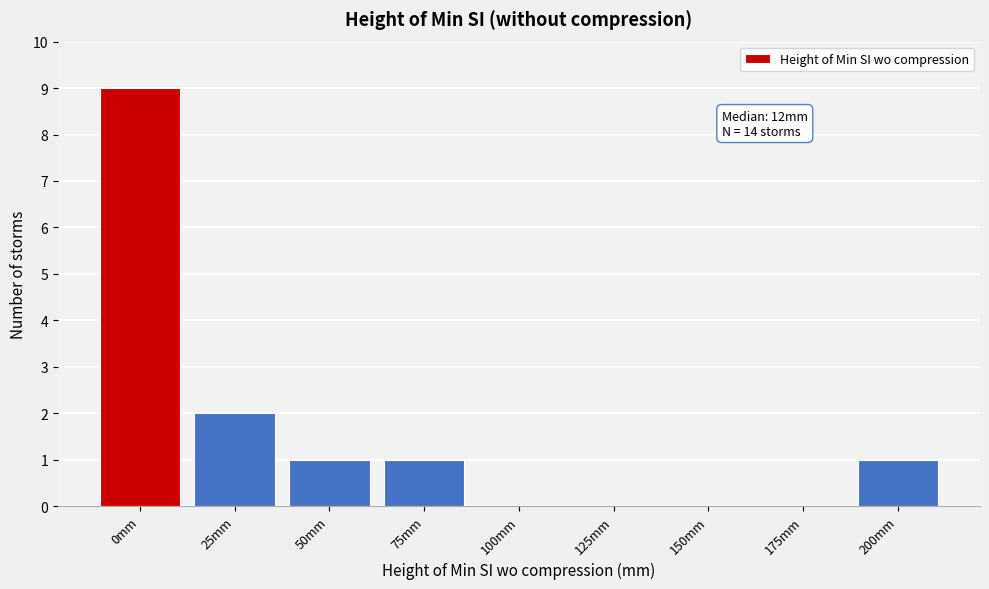

Reading left to right, transcribe all the data shown in this chart.

0mm=9	25mm=2	50mm=1	75mm=1	100mm=0	125mm=0	150mm=0	175mm=0	200mm=1